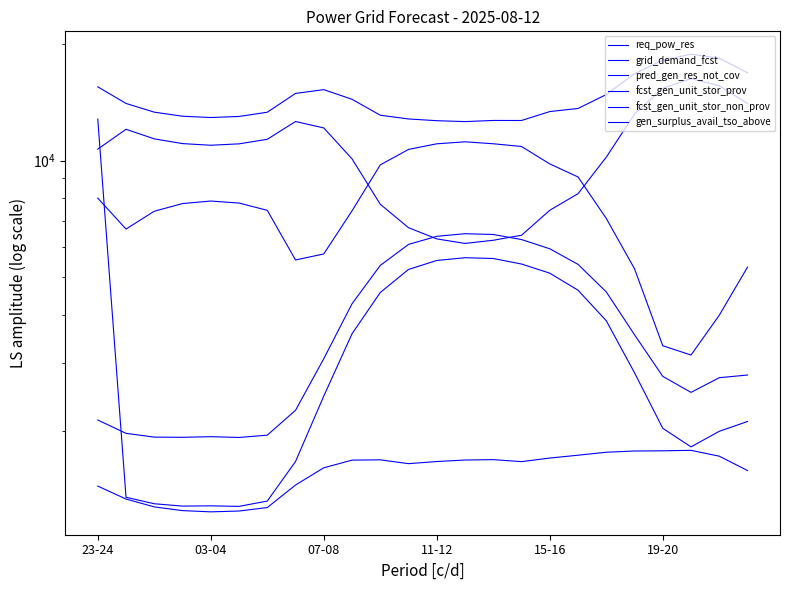

At 19, list the series in order from smallest to largest.

req_pow_res, pred_gen_res_not_cov, fcst_gen_unit_stor_non_prov, gen_surplus_avail_tso_above, fcst_gen_unit_stor_prov, grid_demand_fcst